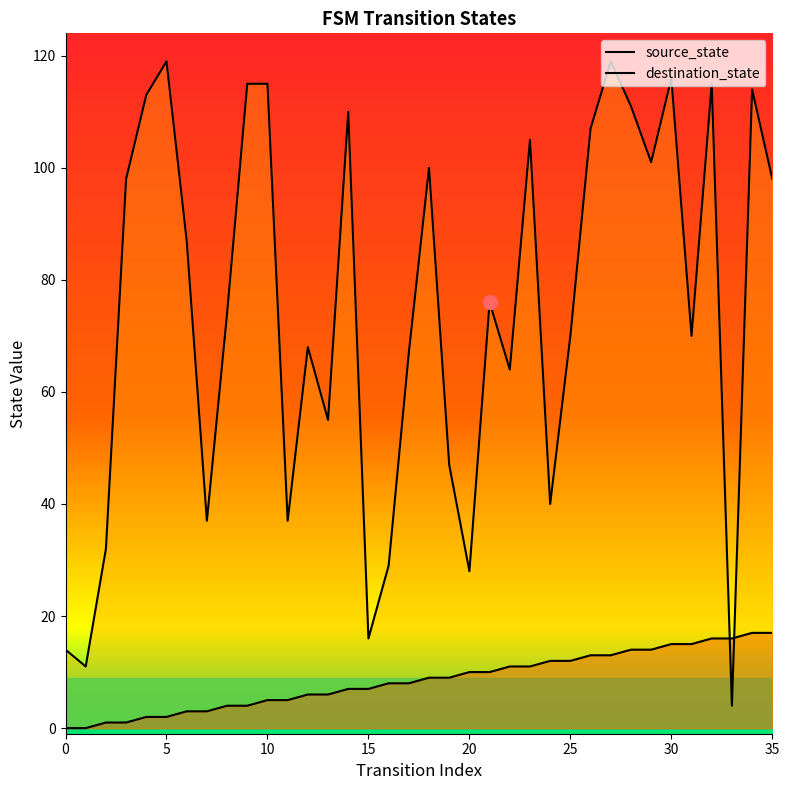

Rank the series by their maximum value, from lowest to highest.

source_state, destination_state